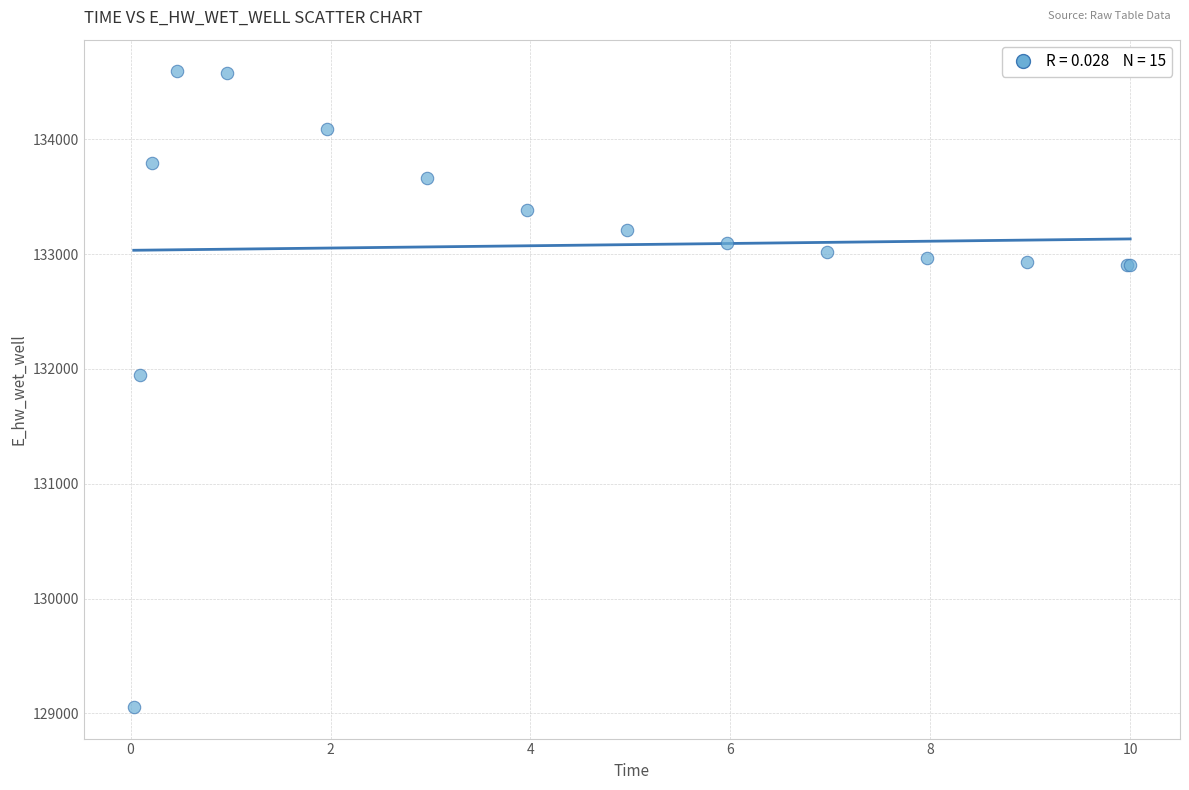

What Y value in the scatter plot is closest to 131824?

131944.6